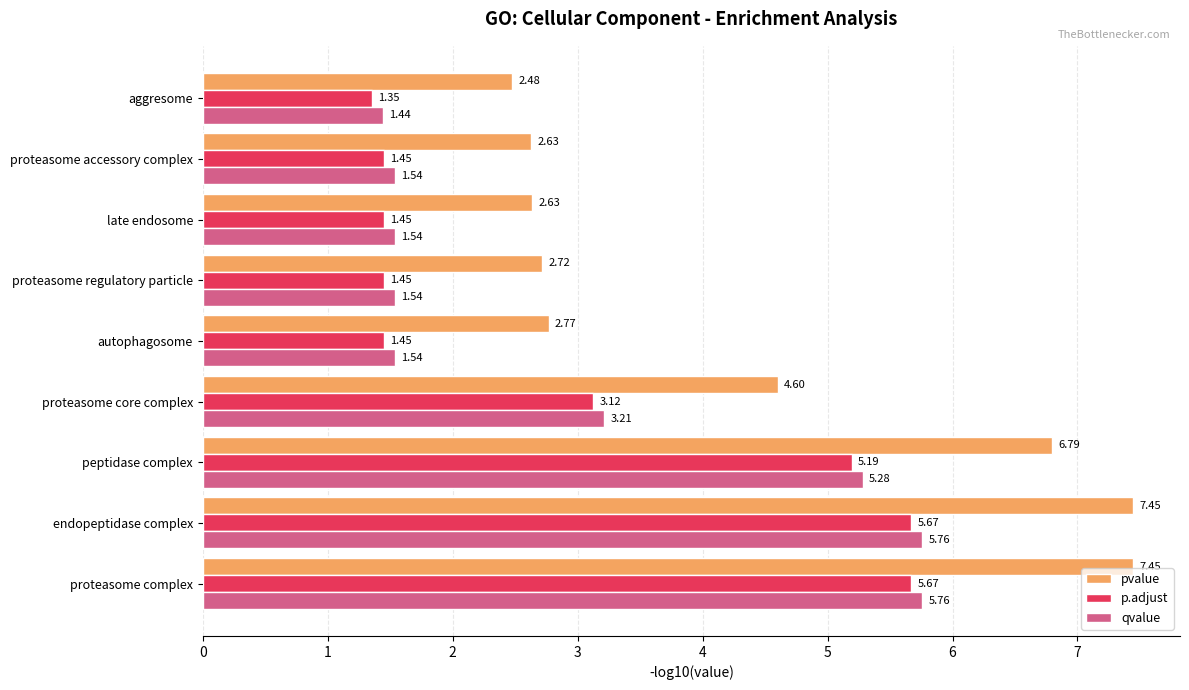

Which series has the widest spread of values?

pvalue